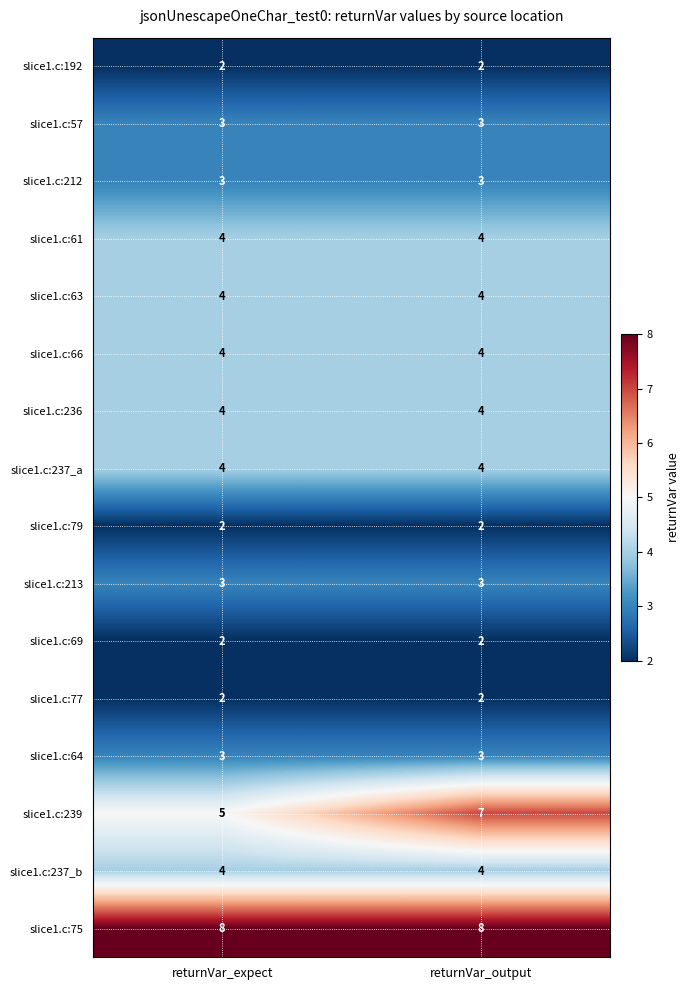

What is the maximum value shown in the chart?

8